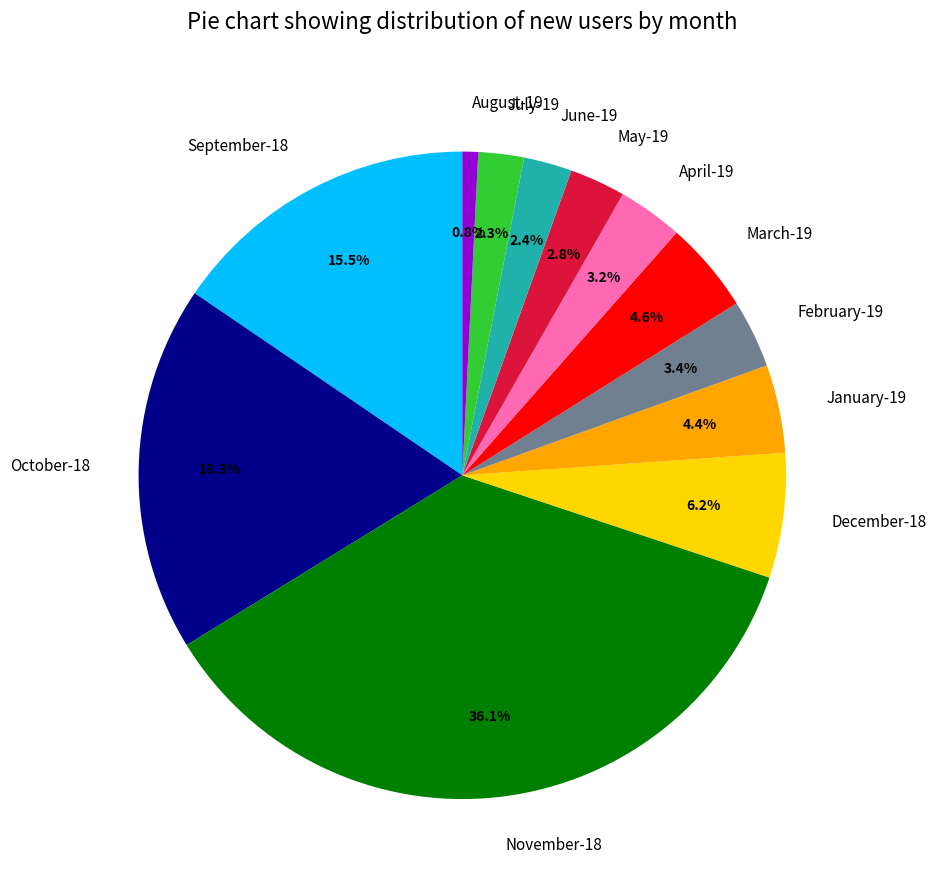

Which slice is the largest?

November-18